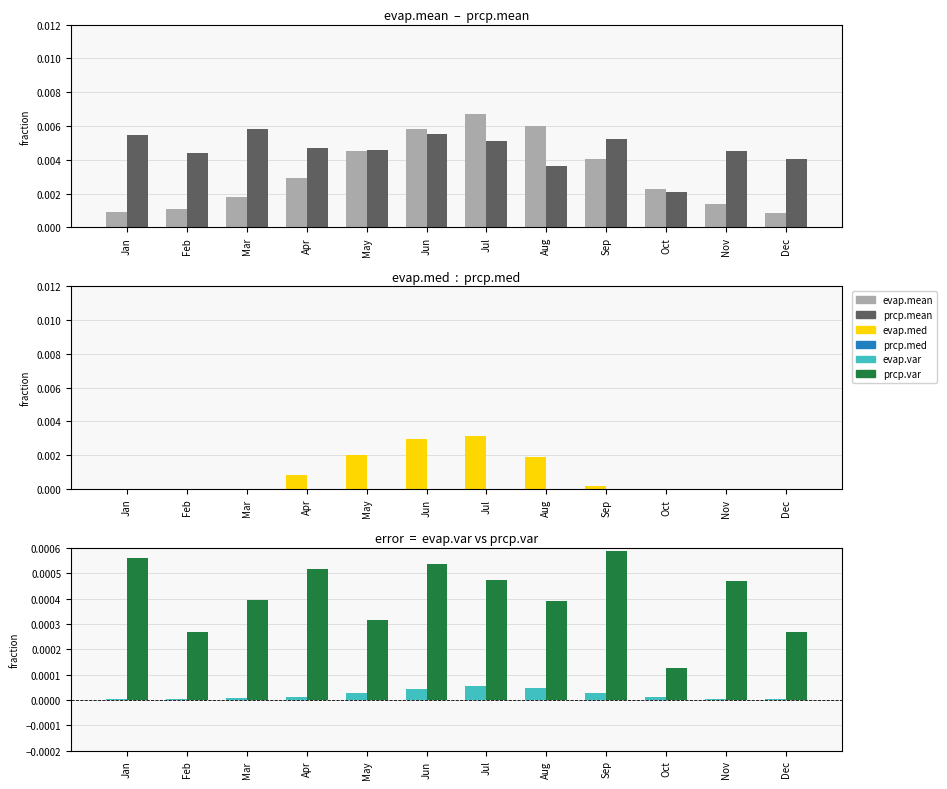

At which label is evap.med closest to 0?

Jan